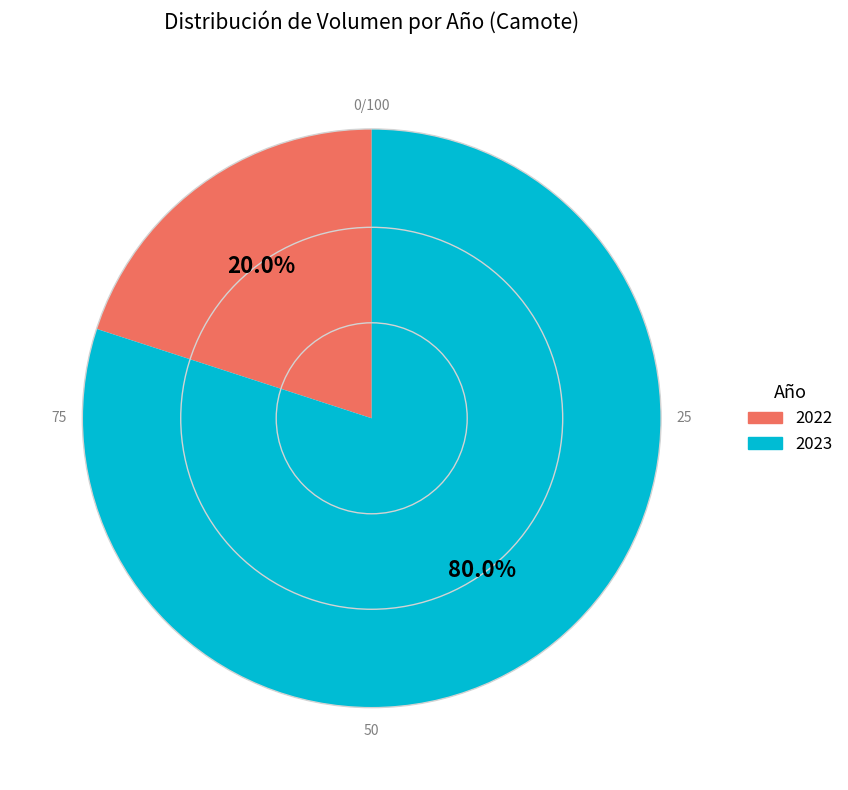

What is the majority slice?

2023